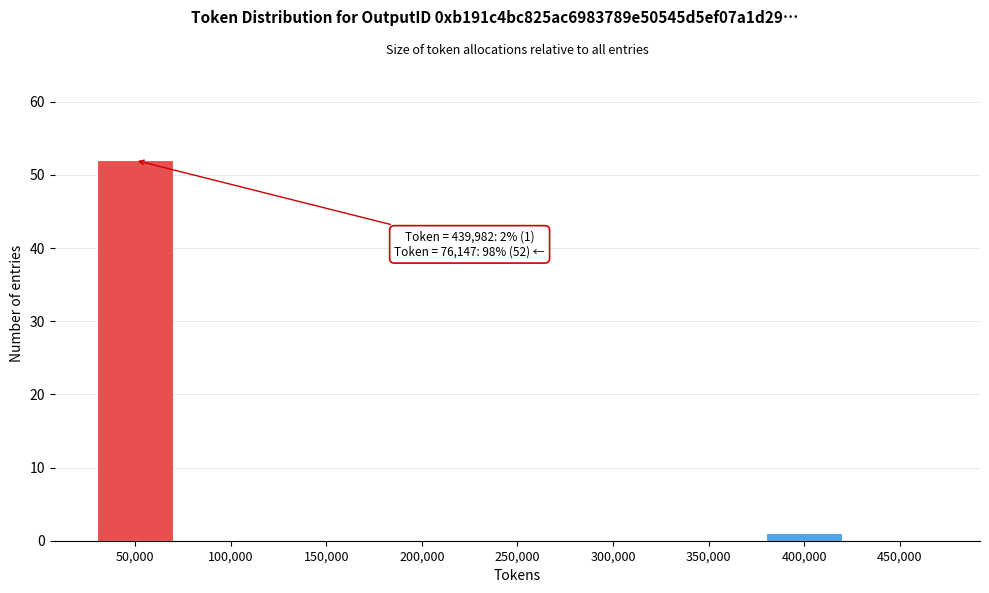

Reading right to left, what are all the values shown in this chart?

450,000=0	400,000=1	350,000=0	300,000=0	250,000=0	200,000=0	150,000=0	100,000=0	50,000=52